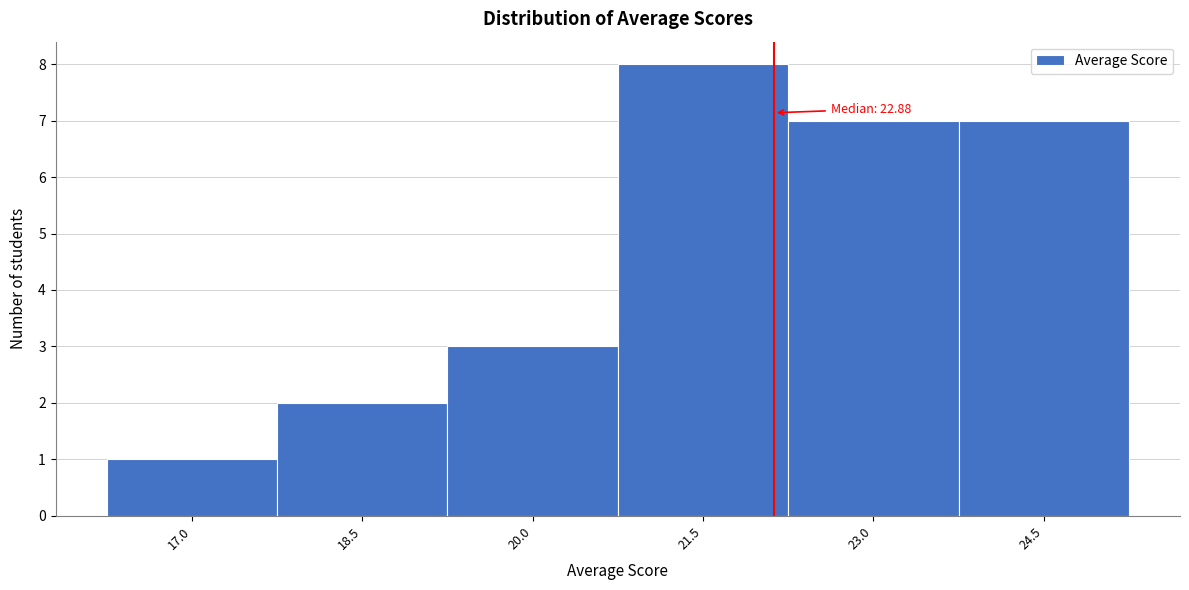

Reading left to right, what are all the values shown in this chart?

17.0=1	18.5=2	20.0=3	21.5=8	23.0=7	24.5=7